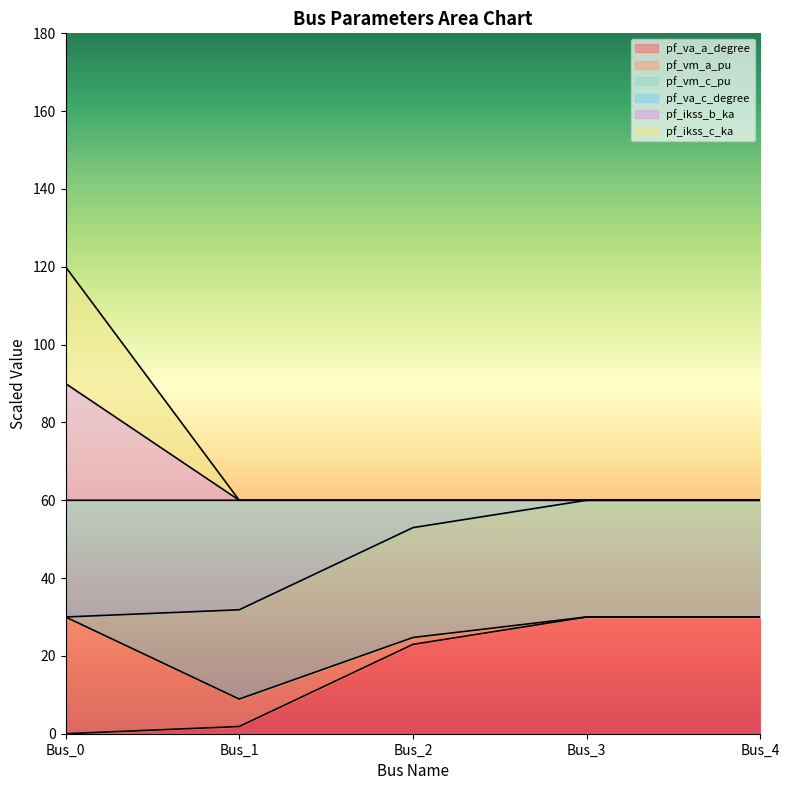

At which label does pf_va_a_degree first exceed 22?

Bus_2